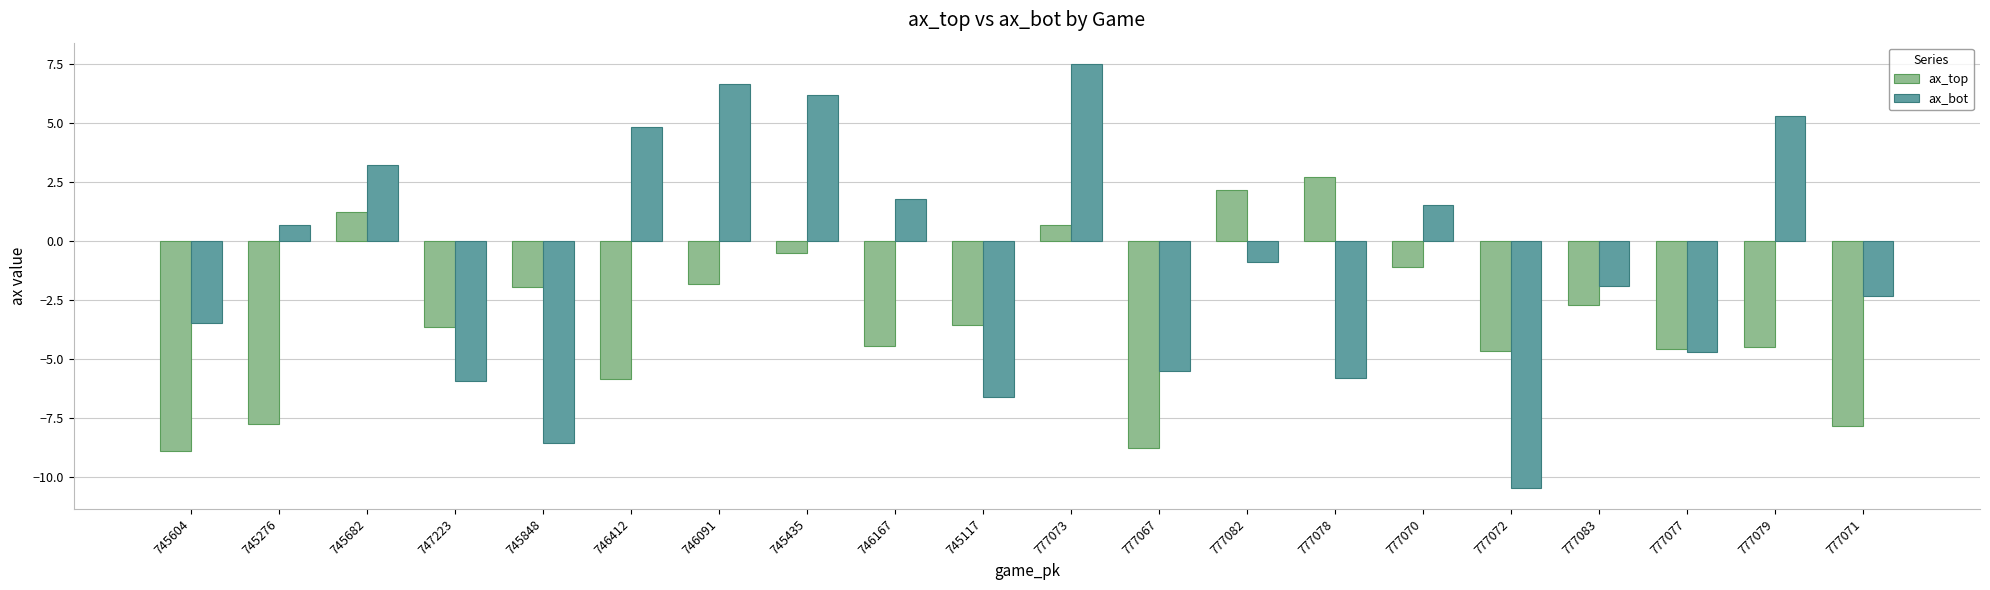

The value of ax_bot at 746091 is 6.6. True or false?

True